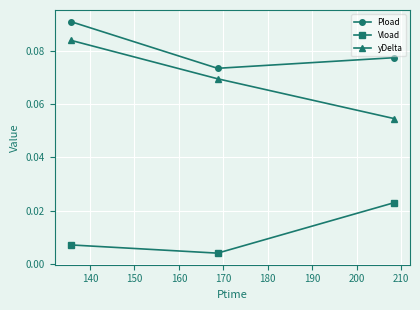

Which series has the largest range (max minus min)?

yDelta